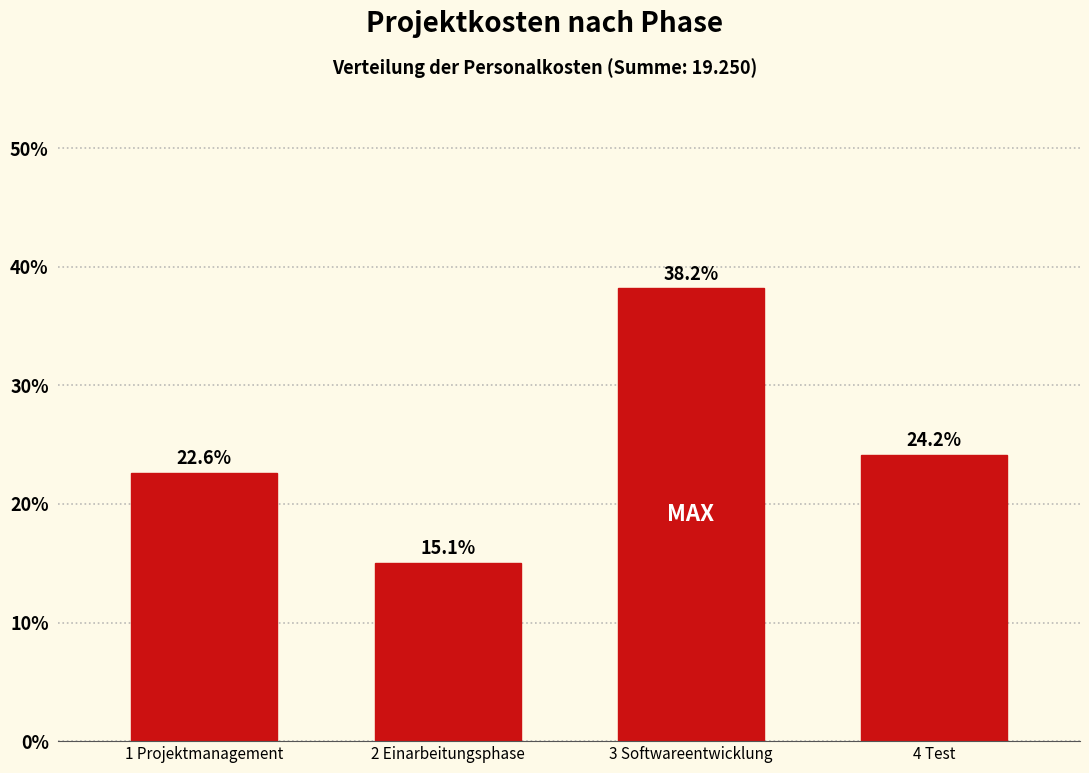

Reading right to left, extract all data points from this chart.

4 Test=24.2	3 Softwareentwicklung=38.2	2 Einarbeitungsphase=15.1	1 Projektmanagement=22.6